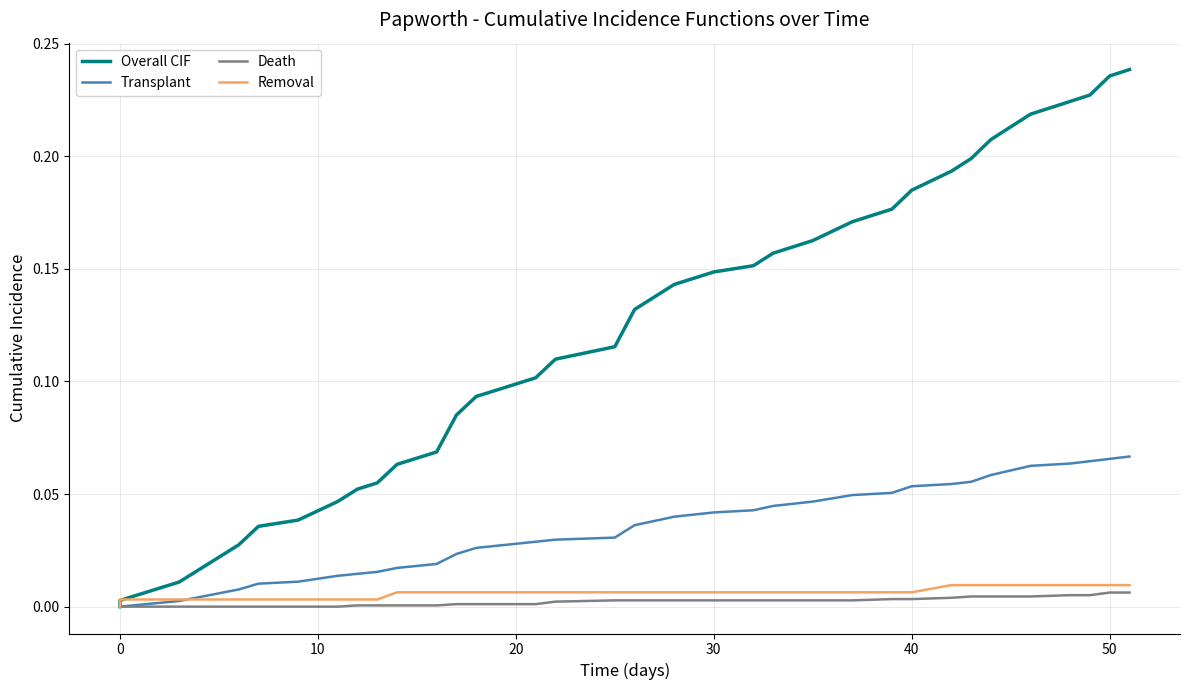

What are all the series names shown in the legend?

Overall CIF, Transplant, Death, Removal